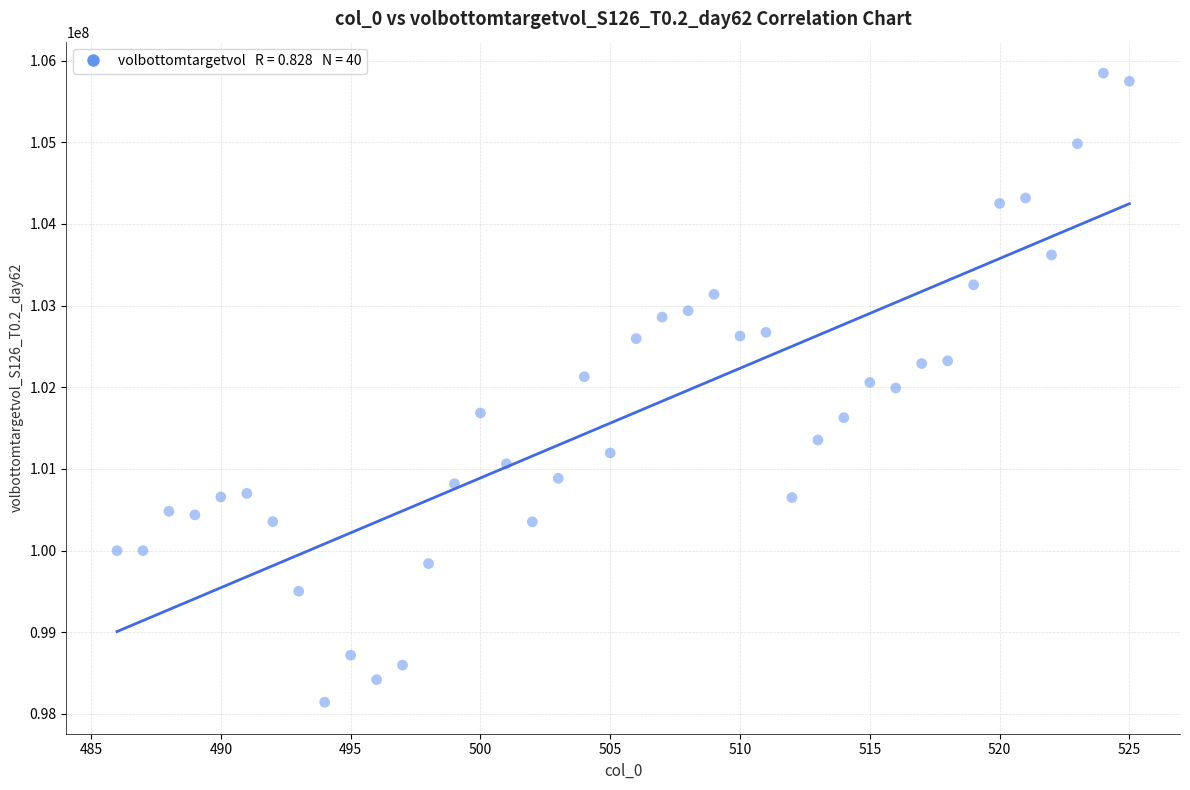

What is the range of Y values (max minus min)?

7703714.6